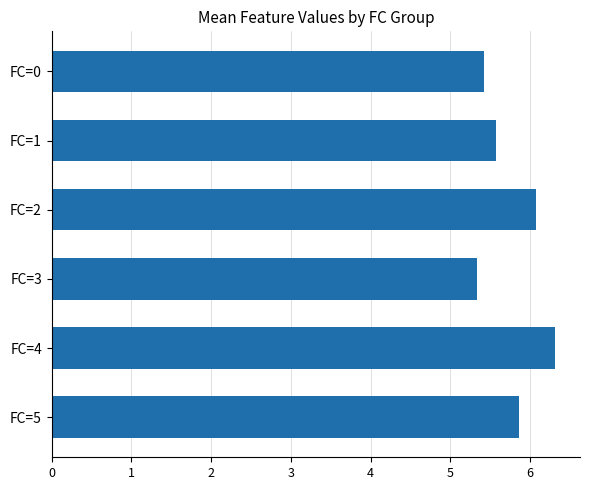

Are the bars horizontal?

Yes